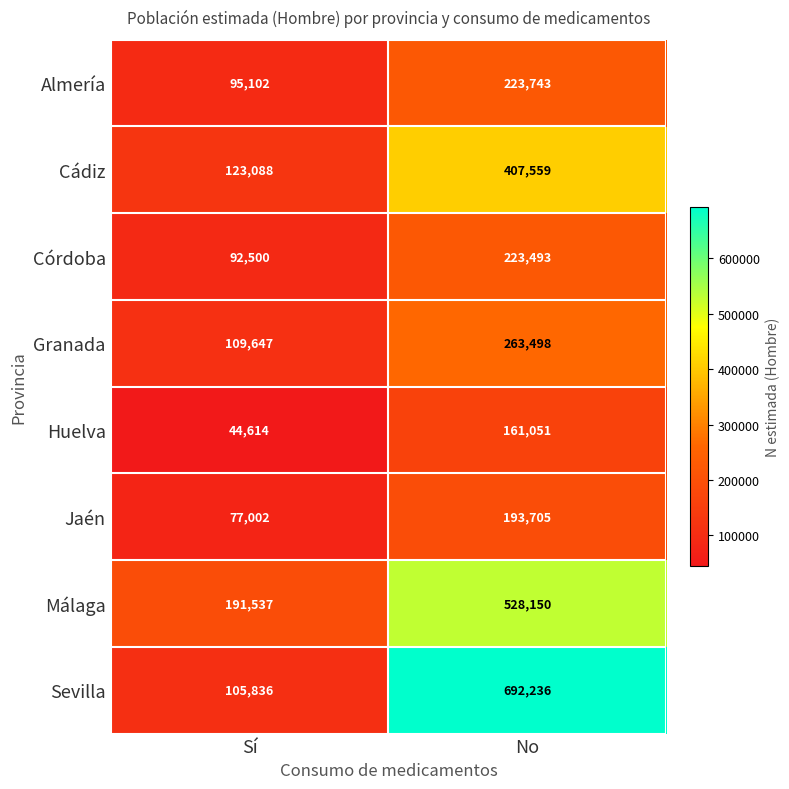

Reading right to left, list all the values displayed in this chart.

Almería: 223743	95102
Cádiz: 407559	123088
Córdoba: 223493	92500
Granada: 263498	109647
Huelva: 161051	44614
Jaén: 193705	77002
Málaga: 528150	191537
Sevilla: 692236	105836